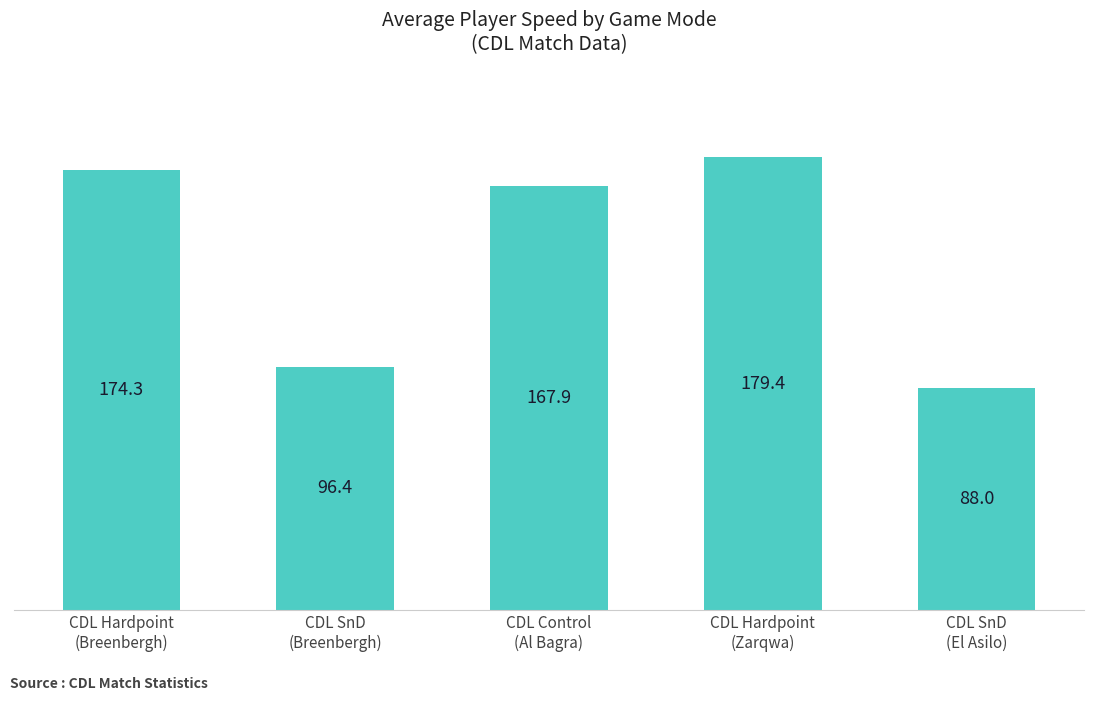

Reading right to left, what are all the values shown in this chart?

88.0	179.4	167.9	96.4	174.3